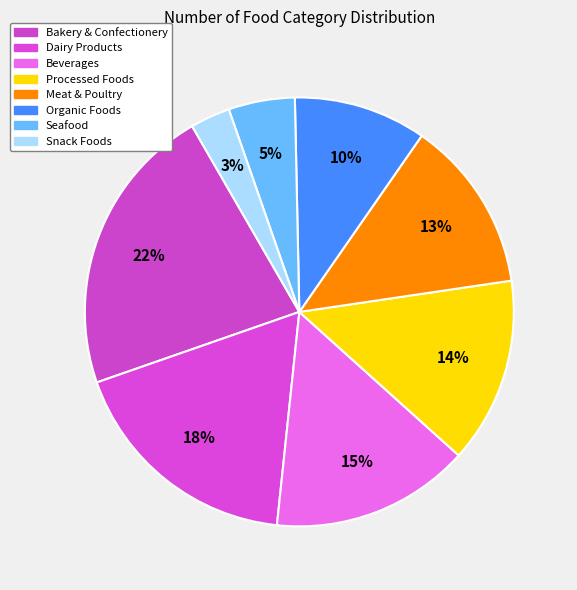

How many slices are in this pie chart?

8